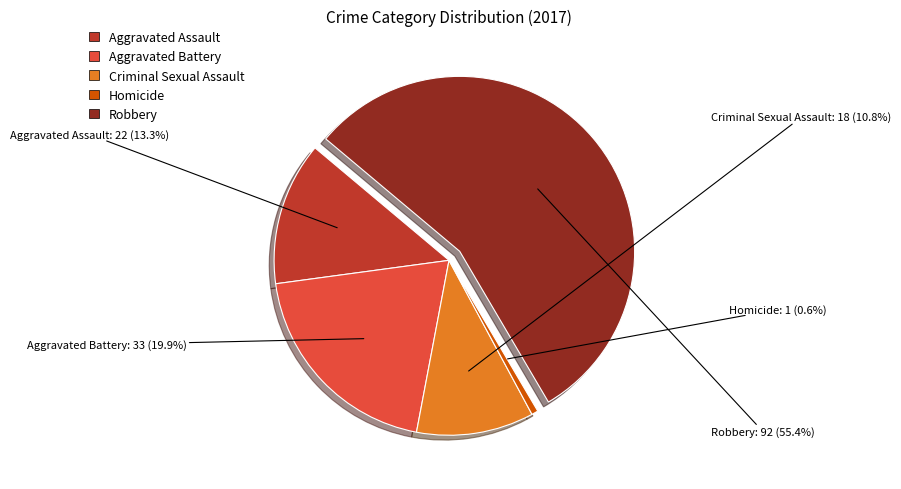

How many slices are in this pie chart?

5